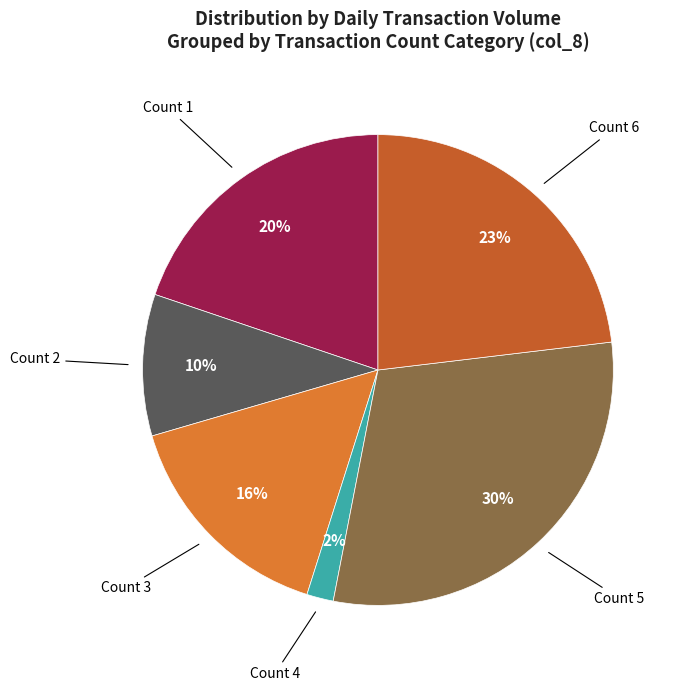

Does any single category account for the majority?

No